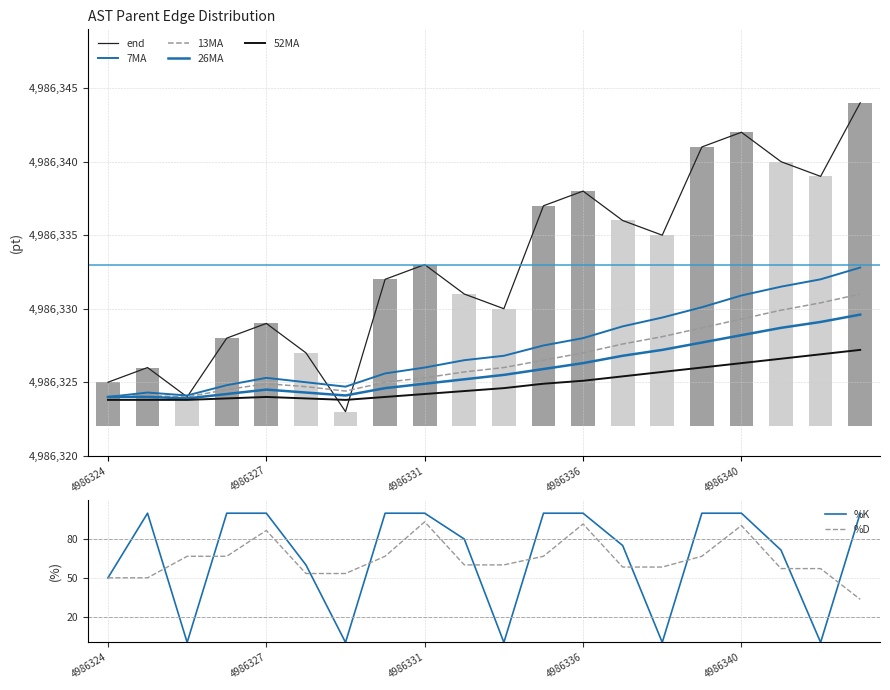

What is the minimum value for %D?

33.3